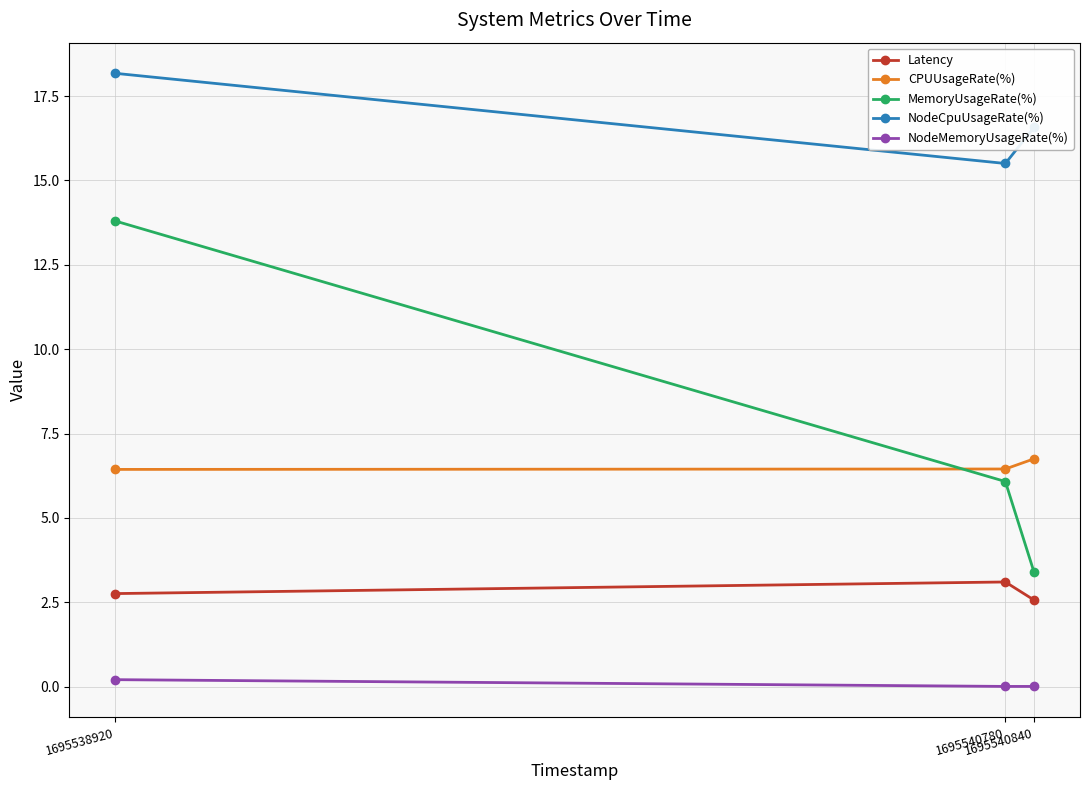

At which label does NodeCpuUsageRate(%) reach its minimum?

1695540780